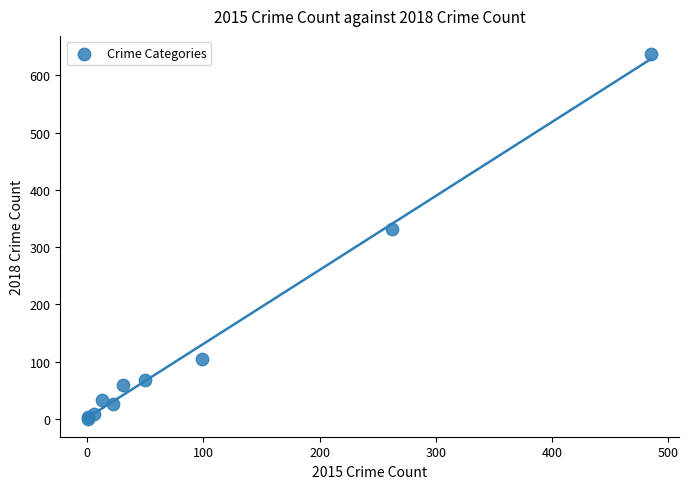

What Y value in the scatter plot is closest to 319?

331